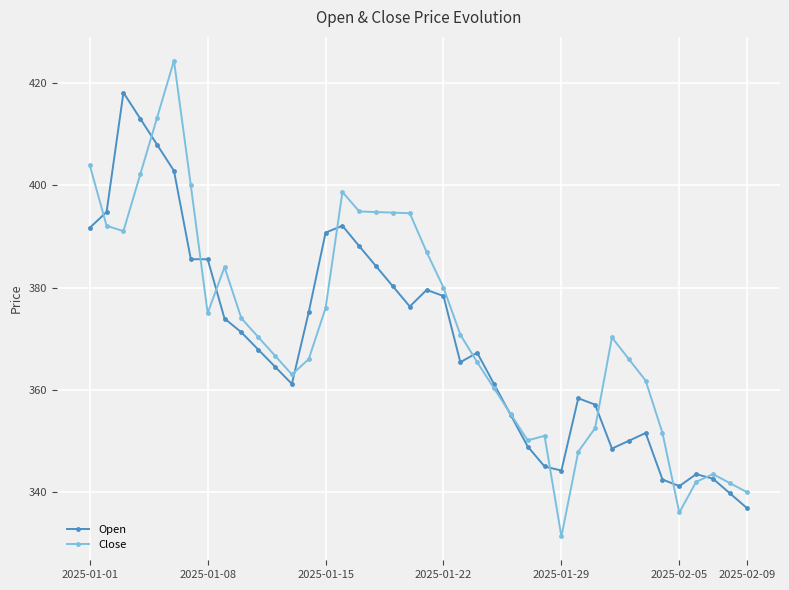

Which series has the widest spread of values?

Close